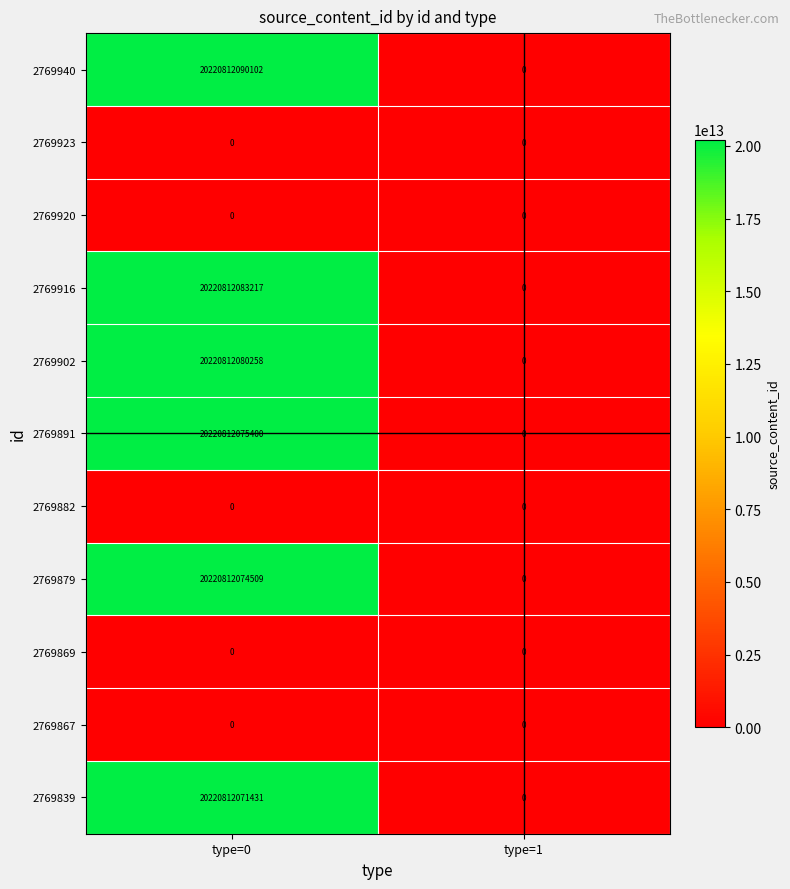

True or false: 2769882 has a value of 0 at type=1.

True